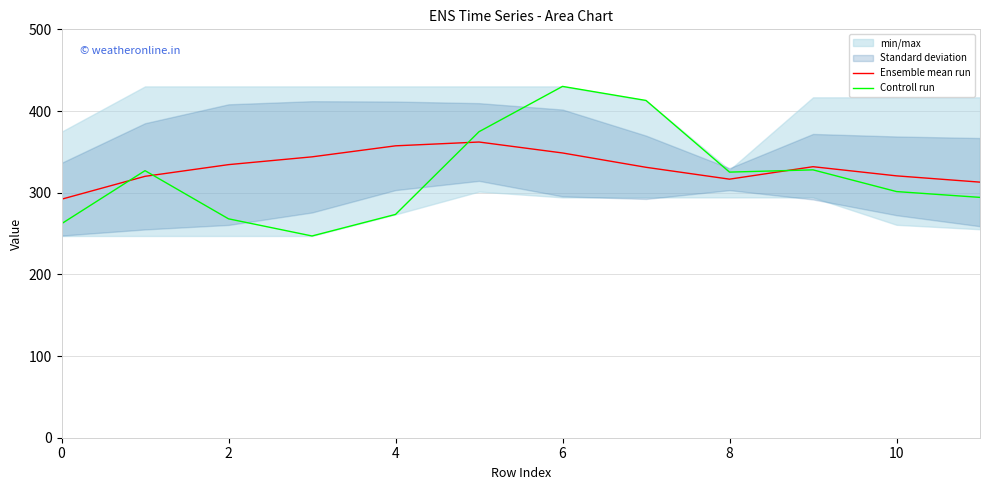

What is the difference between the maximum and minimum values in the Ensemble mean run series?

70.0